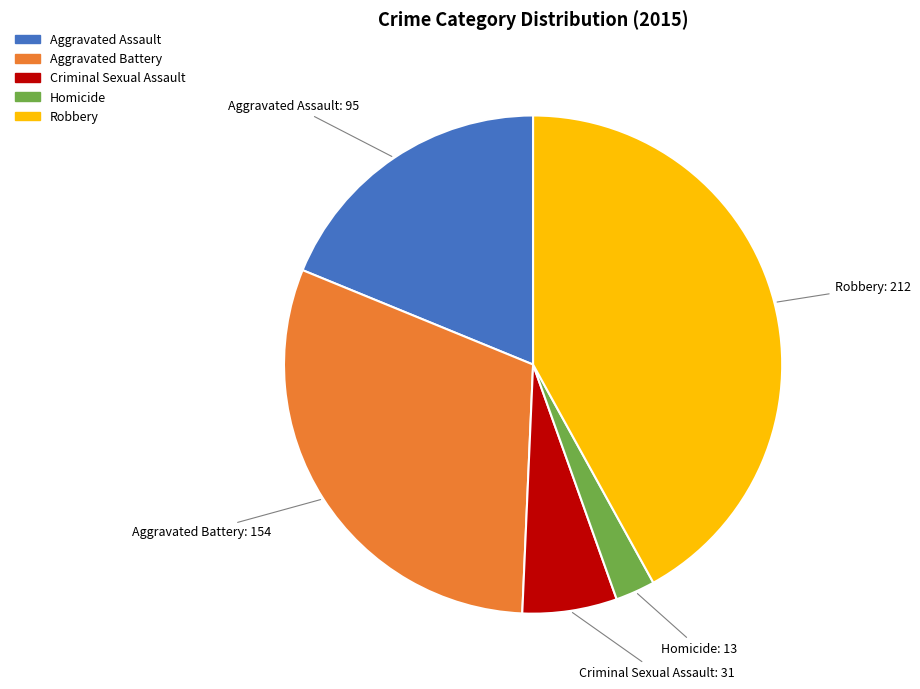

Which has a higher value, Robbery or Homicide?

Robbery